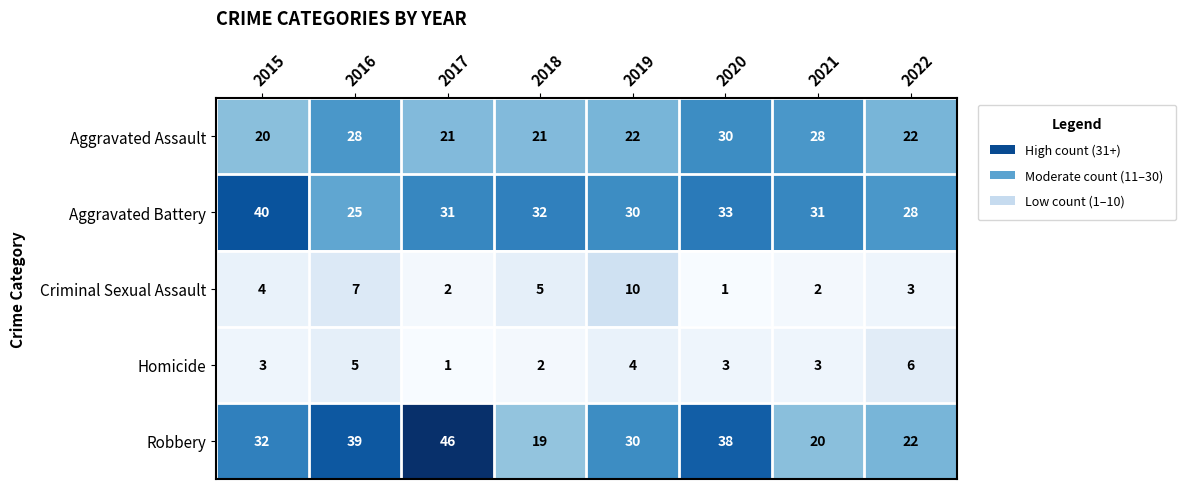

At which category is the sum across all series the highest?

2020